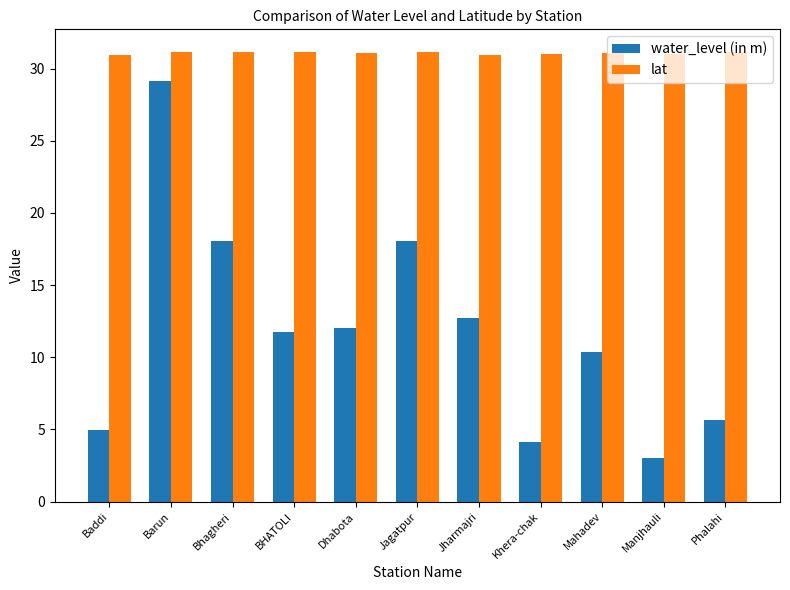

What is the average value of the lat series?

31.1